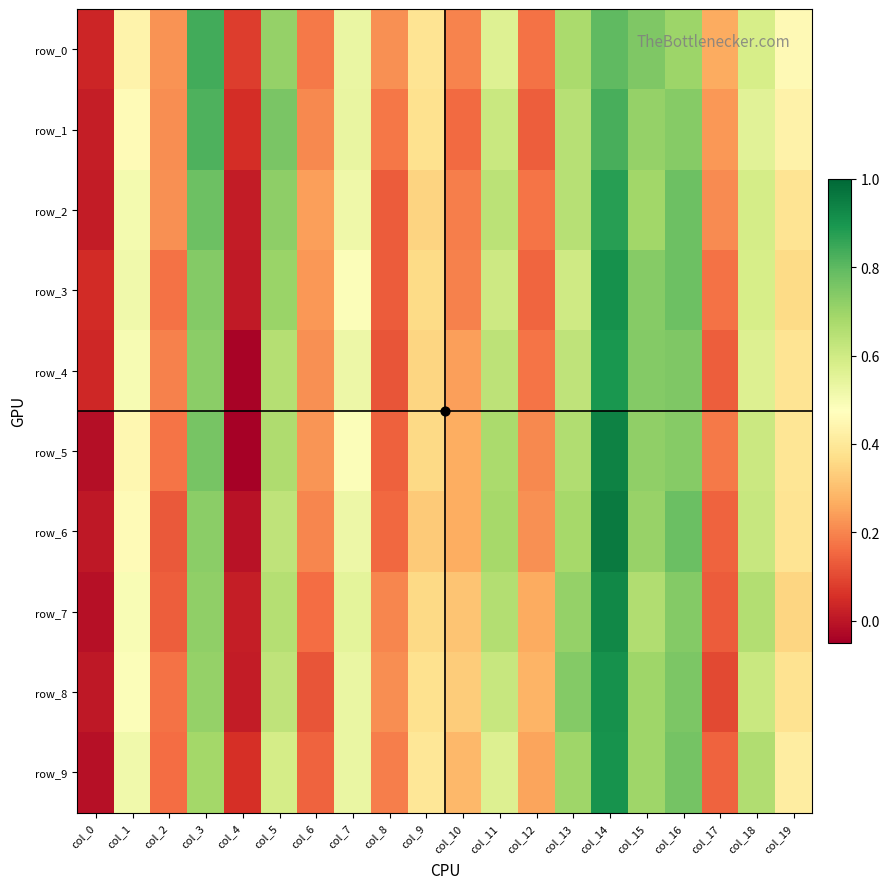

Where is row_5 nearest to the value 0?

col_0